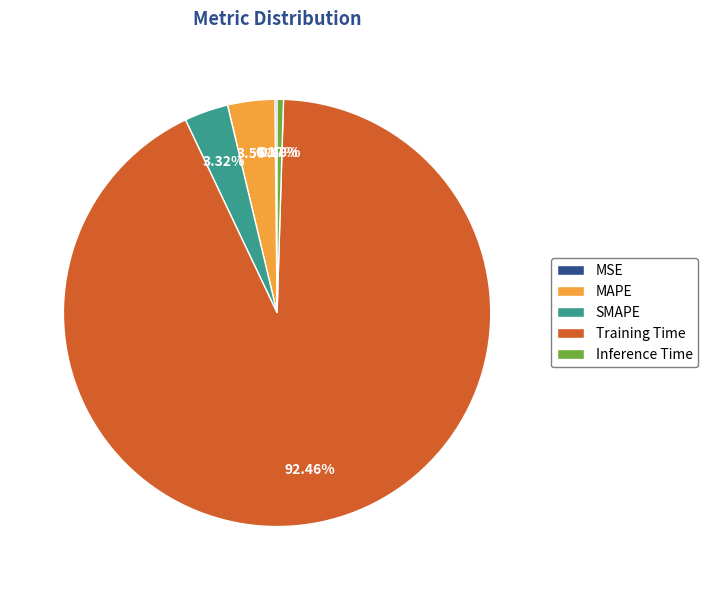

Which category has the biggest portion of the pie?

Training Time